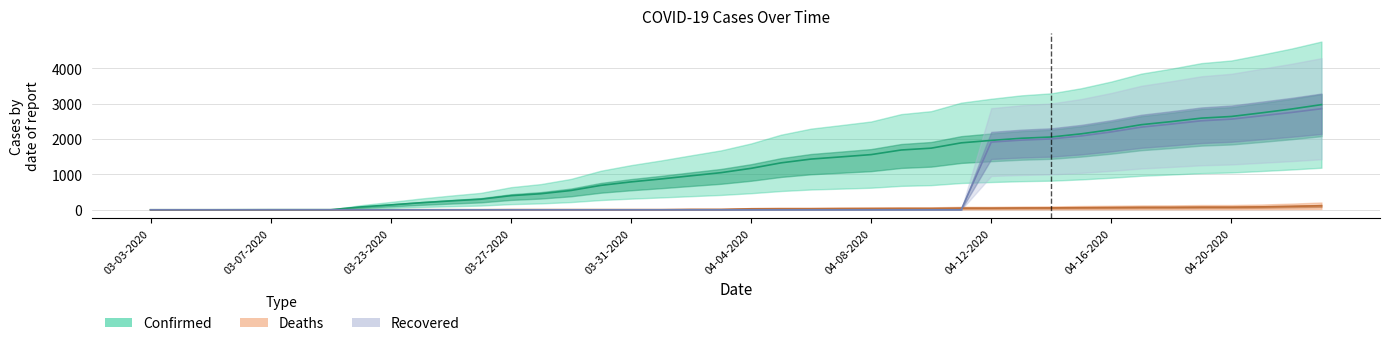

The value of Recovered at 04-07-2020 is -905. True or false?

False